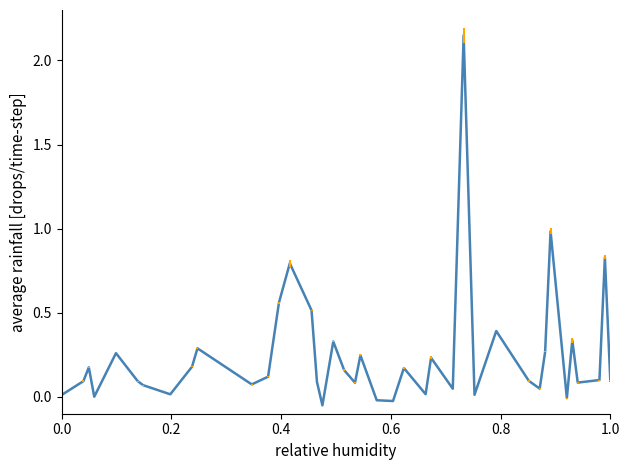

How many points are higher than both their immediate neighbors (excluding endpoints)?

13